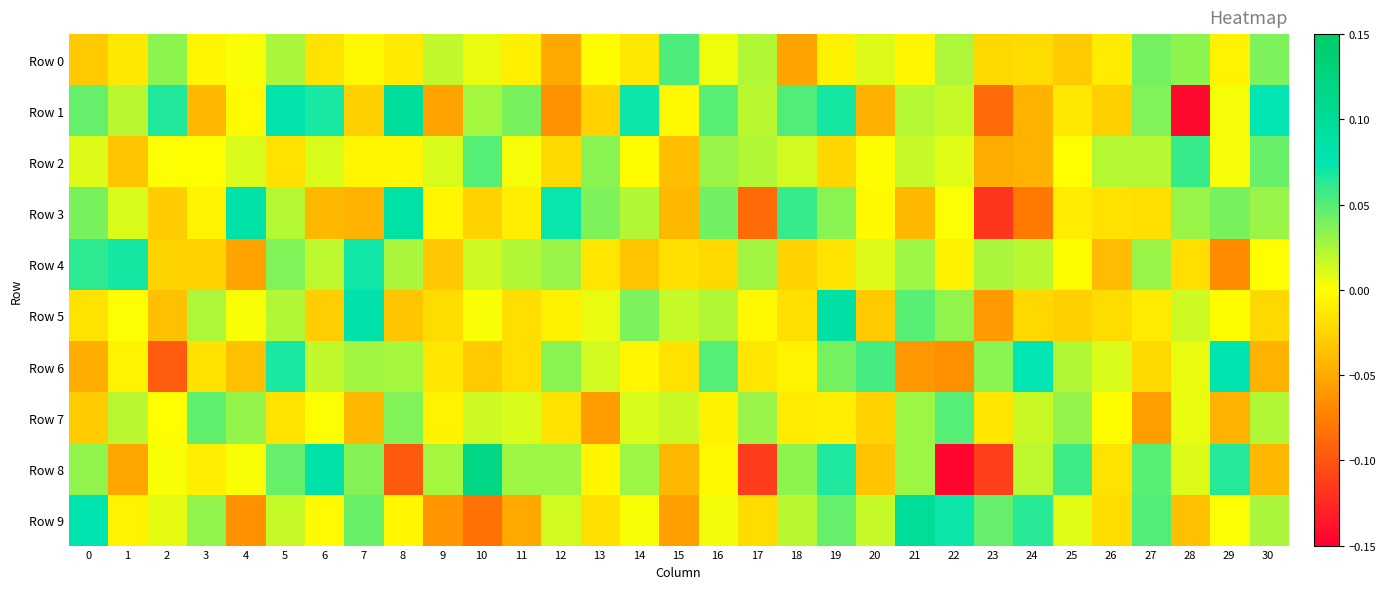

At how many categories does at least one series exceed 0?

31